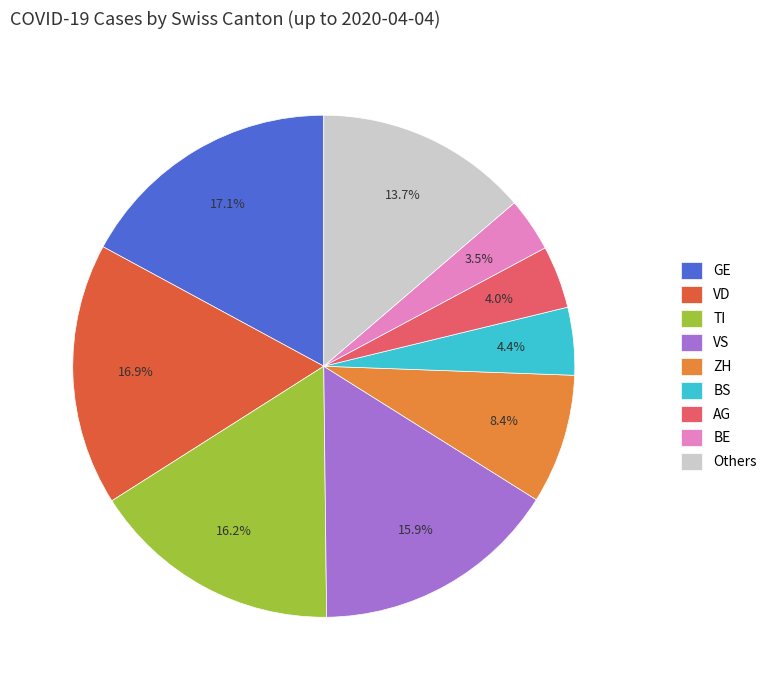

What percentage do ZH and AG together represent?

12.4%